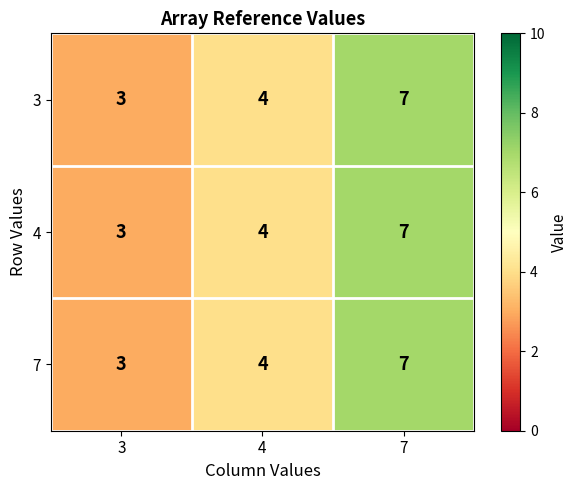

Where is 4 nearest to the value 5?

4